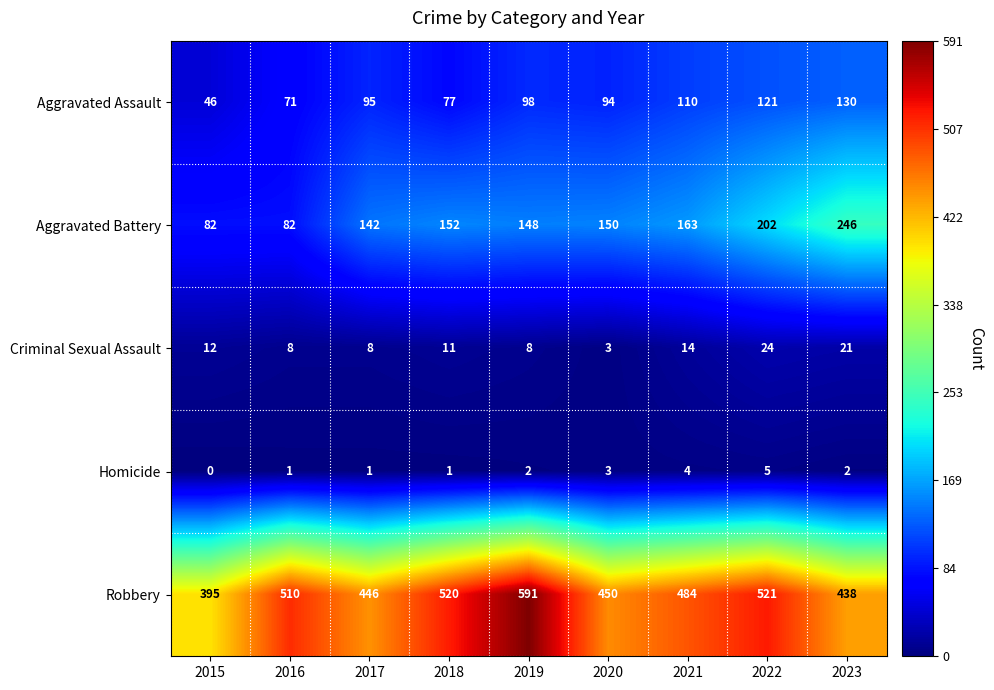

Which label corresponds to the largest value in the chart?

2019